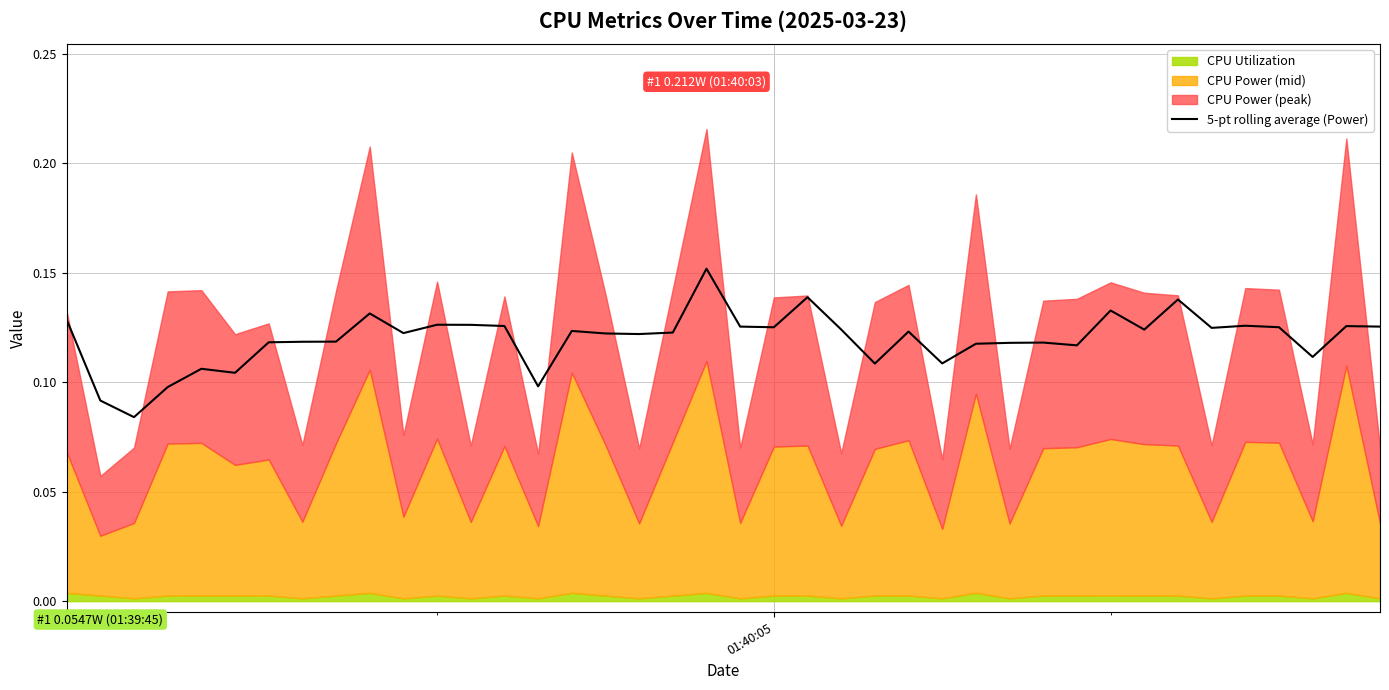

What is the maximum value shown in the chart?

0.2